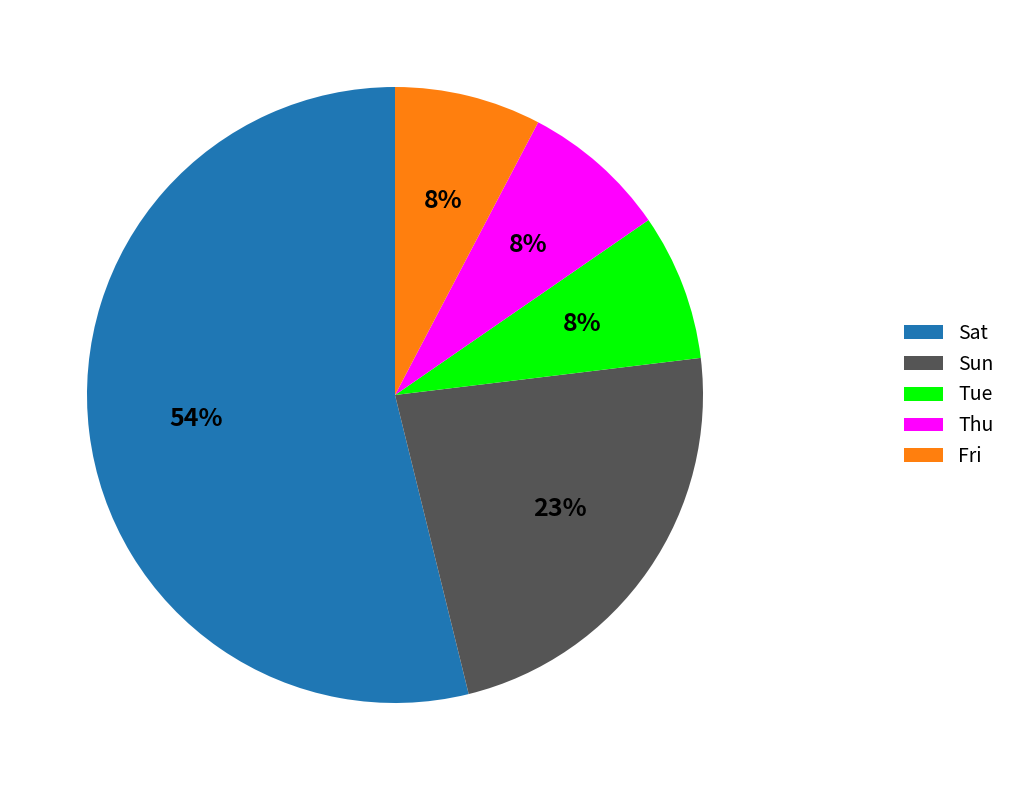

To the nearest percent, what is the average slice percentage?

20%